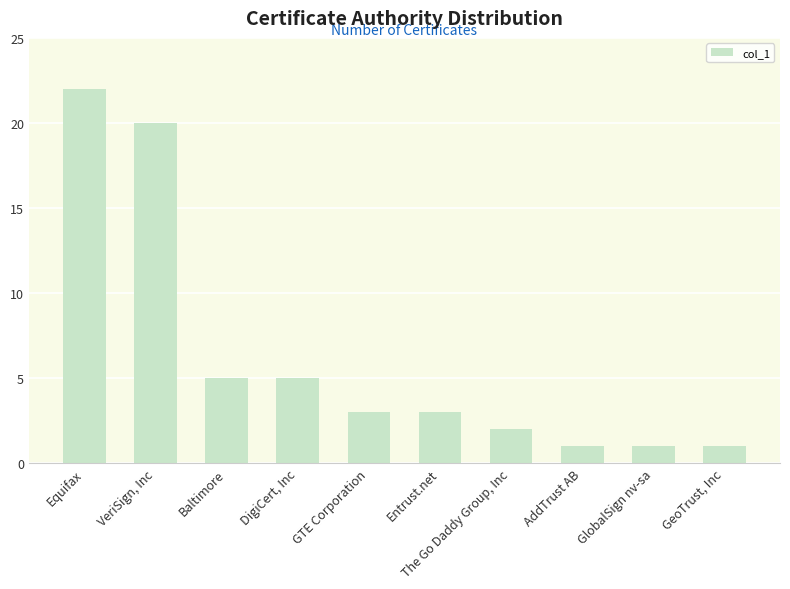

Reading left to right, list all the values displayed in this chart.

22	20	5	5	3	3	2	1	1	1